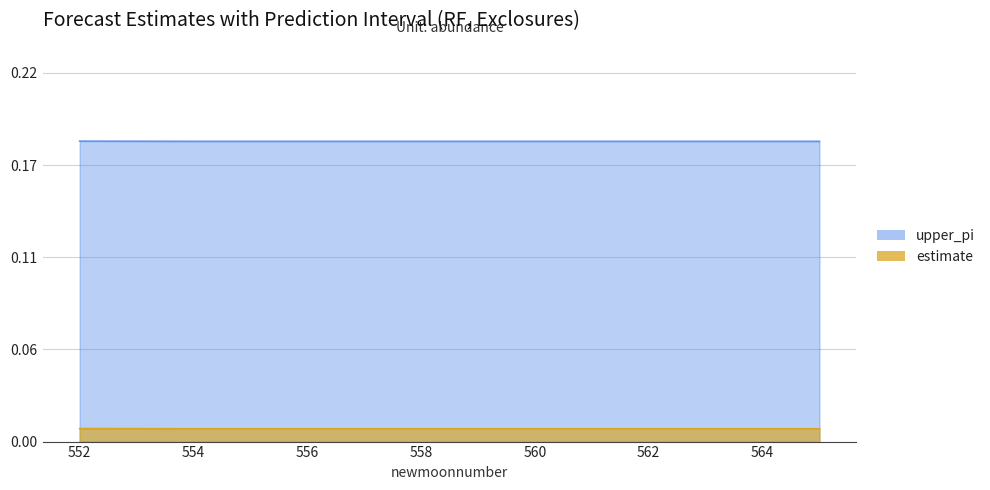

Rank the series by their average value, from highest to lowest.

upper_pi, estimate